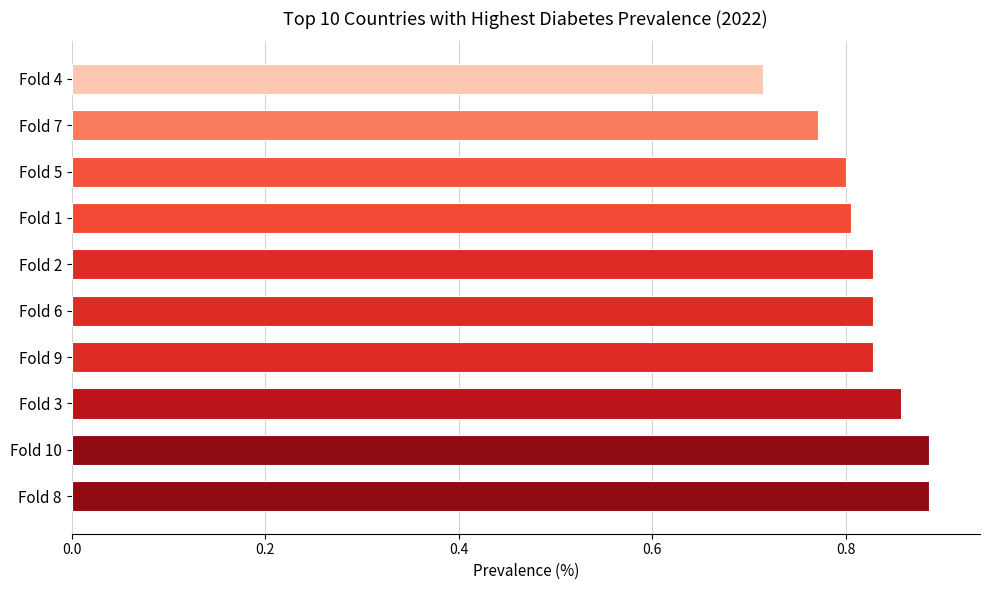

True or false: the data shows 0.5 at Fold 9.

False